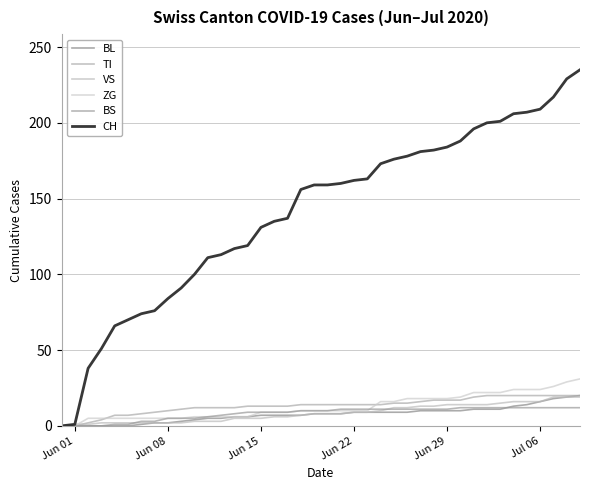

How many lines are shown in the chart?

6